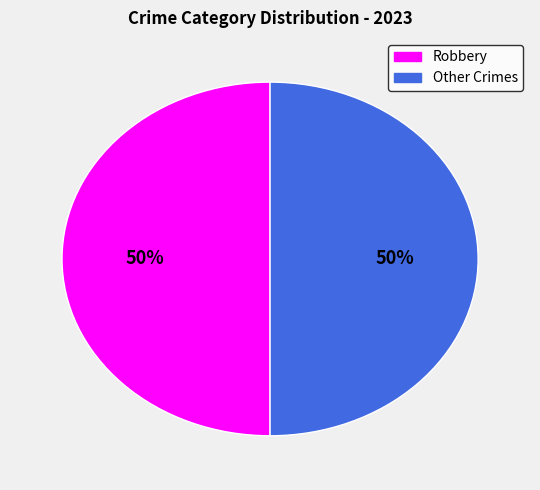

To the nearest percent, what is the average slice percentage?

50%